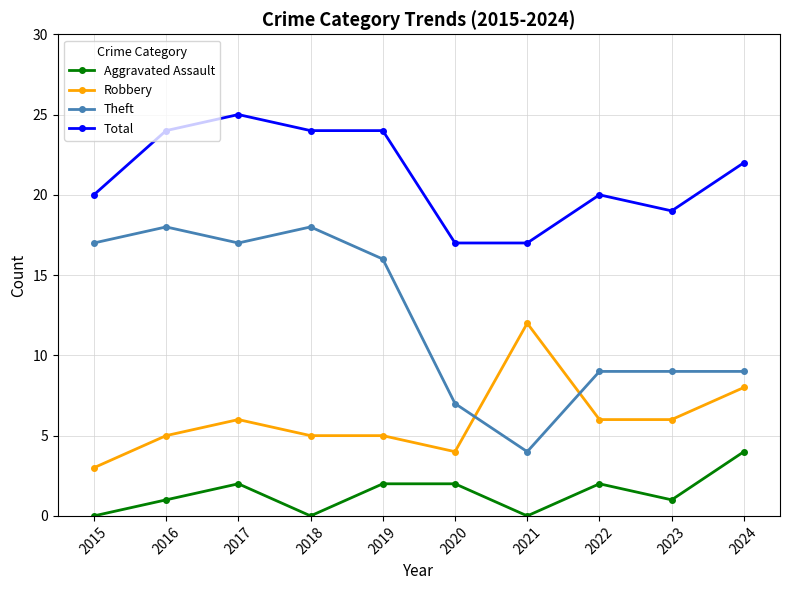

Which category has the lowest value in the Robbery series?

2015